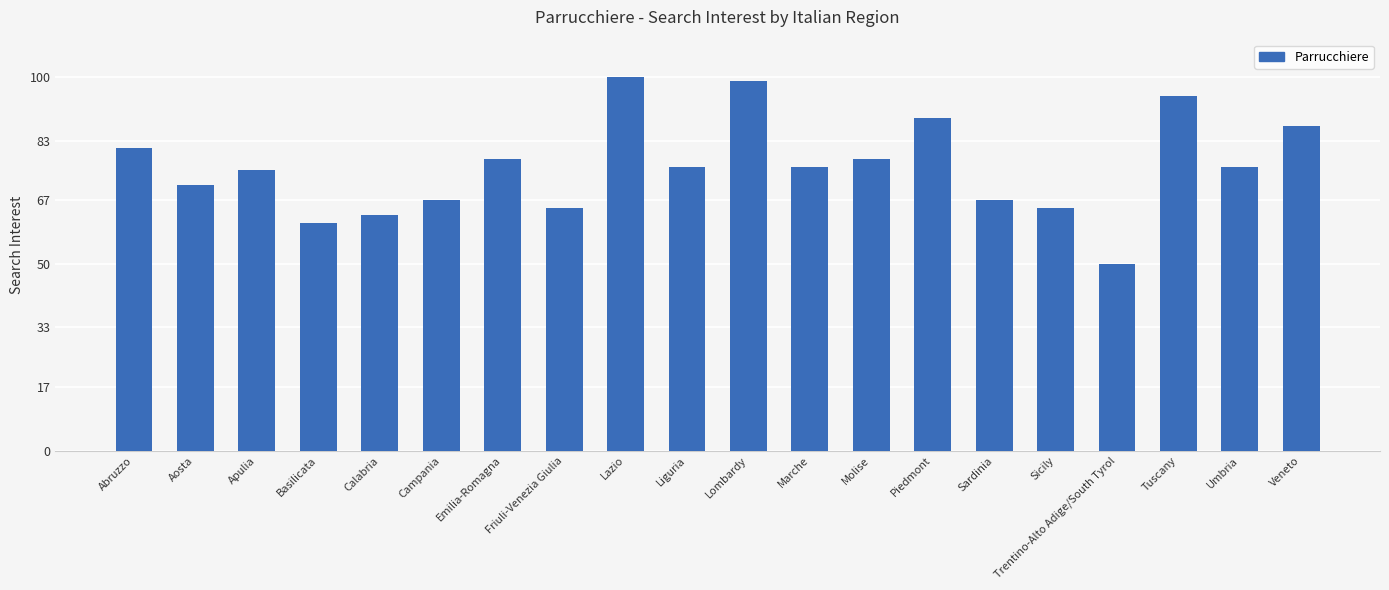

Where is the data nearest to the value 75?

Apulia